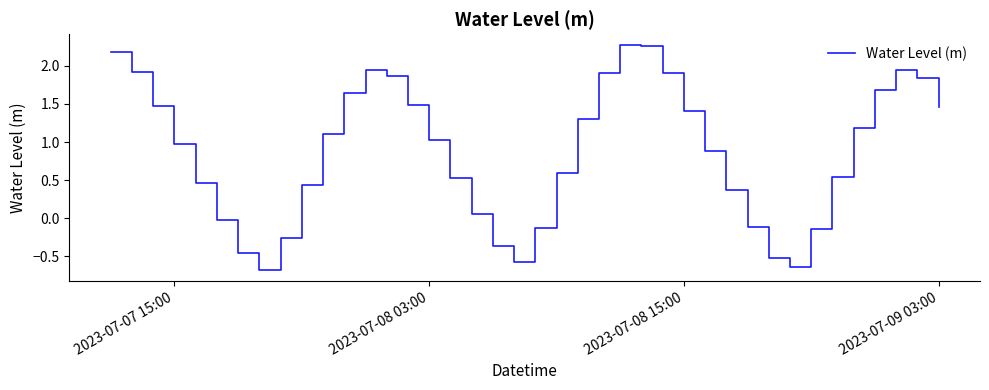

What is the minimum value shown in the chart?

-0.7